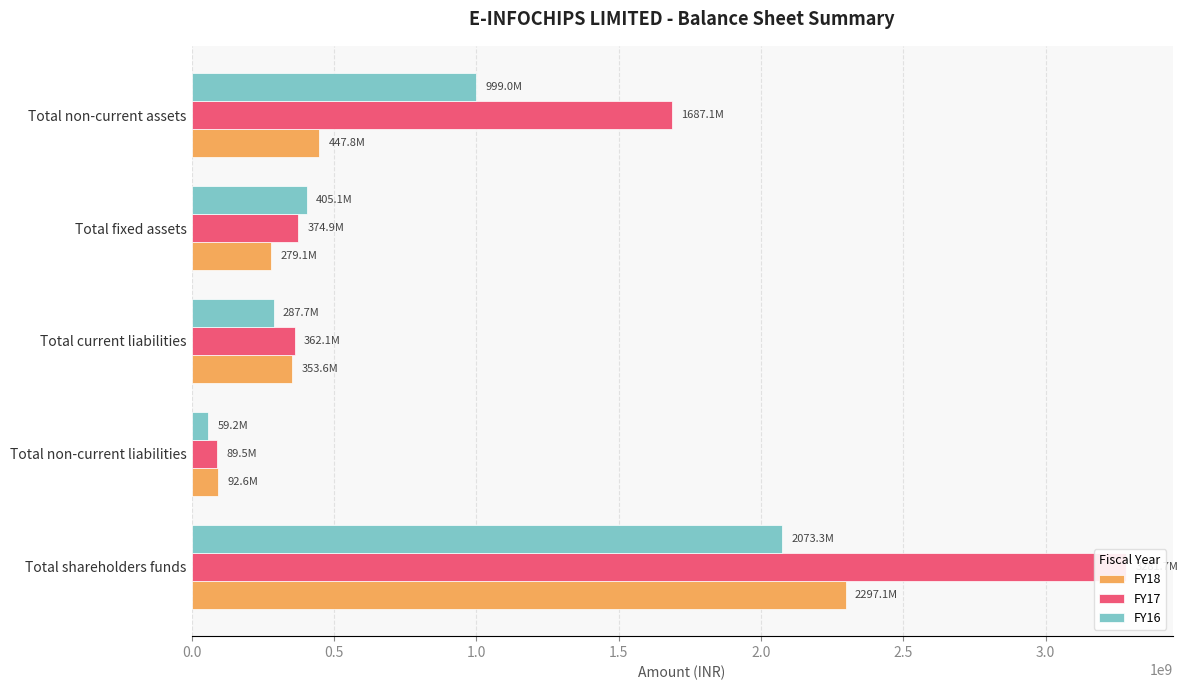

What is the difference between the second highest and minimum values in the FY18 series?

355171000